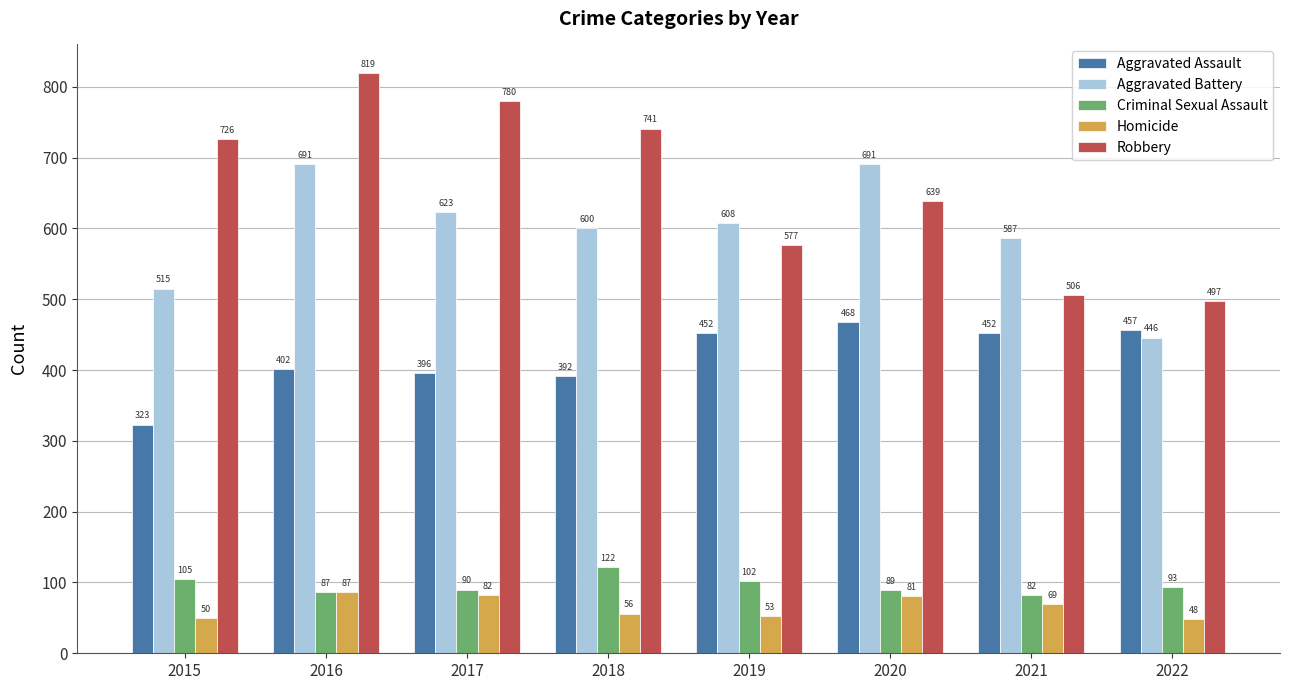

At 2020, list the series in order from largest to smallest.

Aggravated Battery, Robbery, Aggravated Assault, Criminal Sexual Assault, Homicide